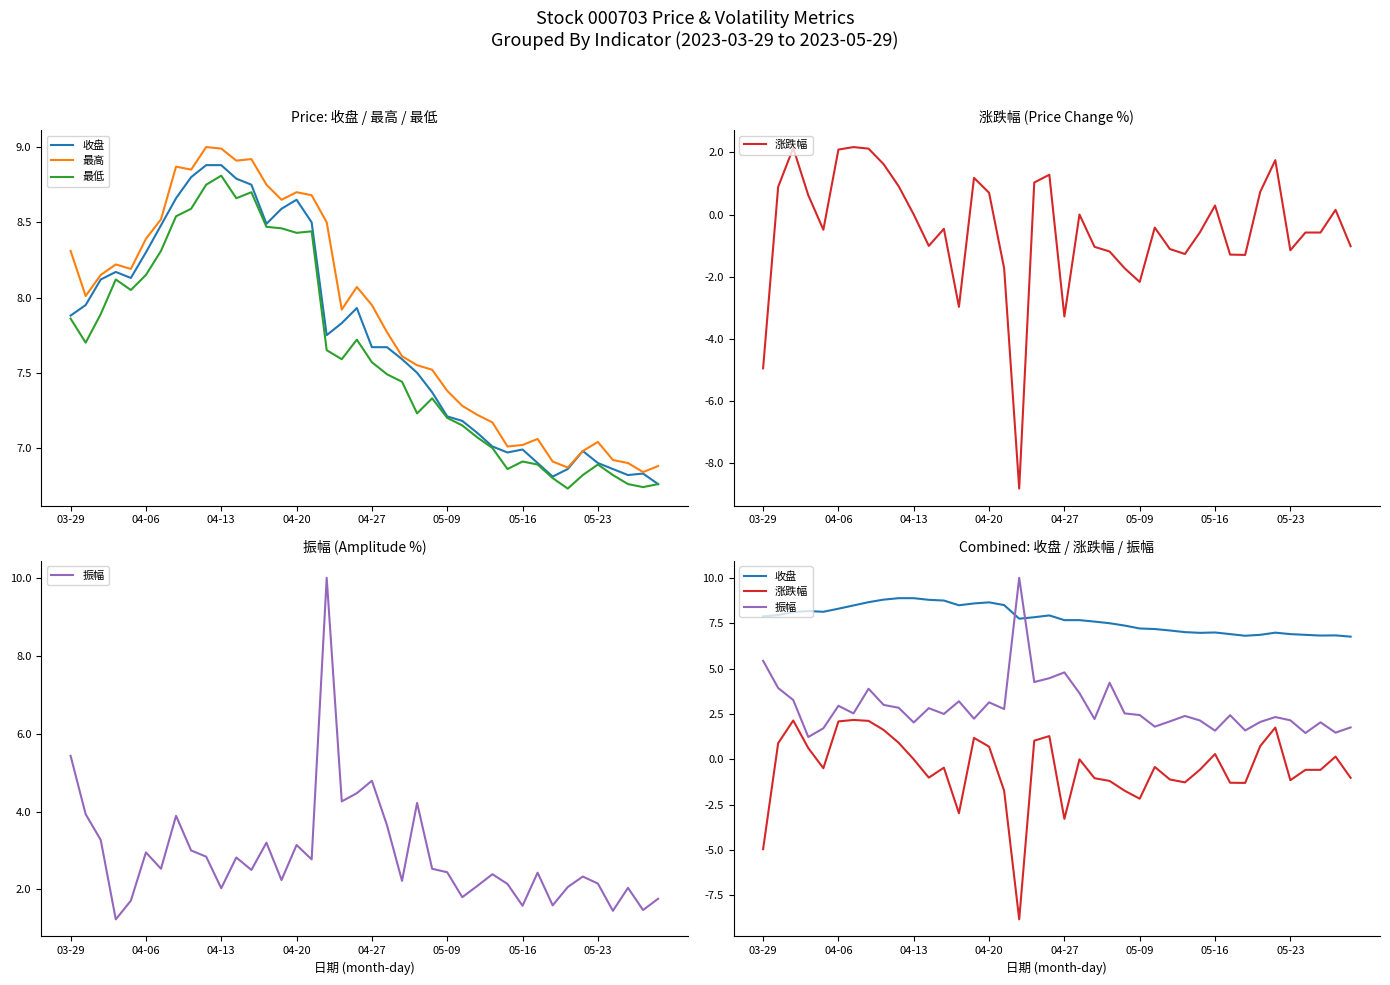

How many categories are shown in the chart?

40